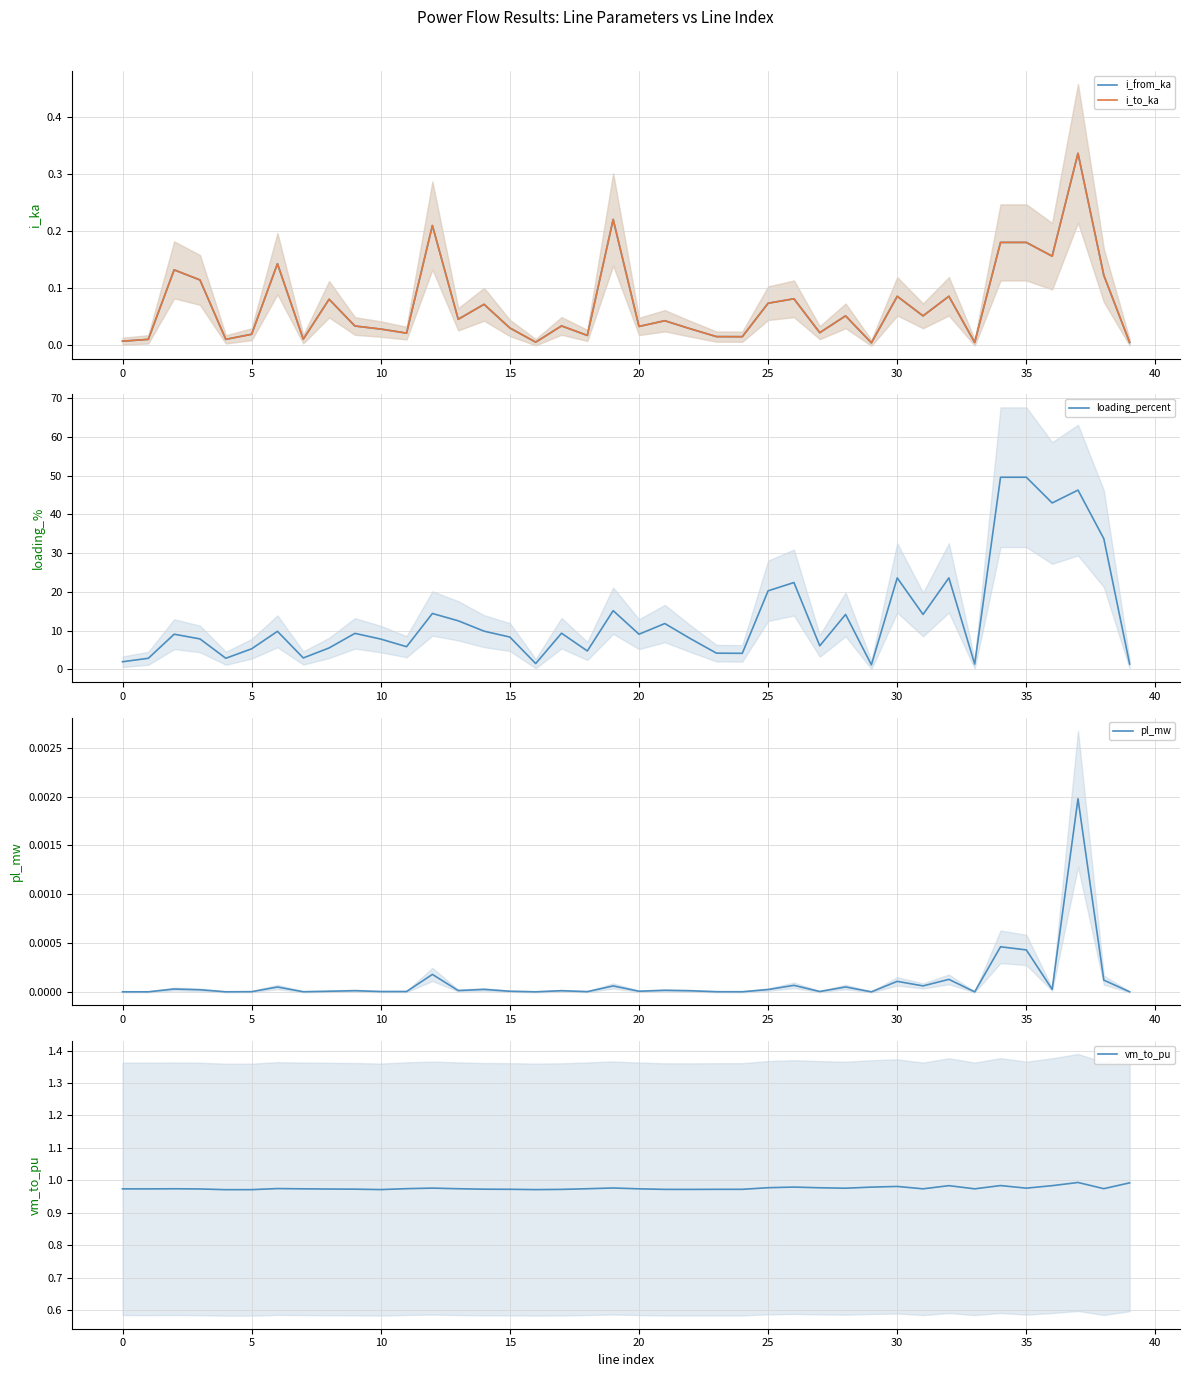

What is the minimum value for loading_percent?

1.2